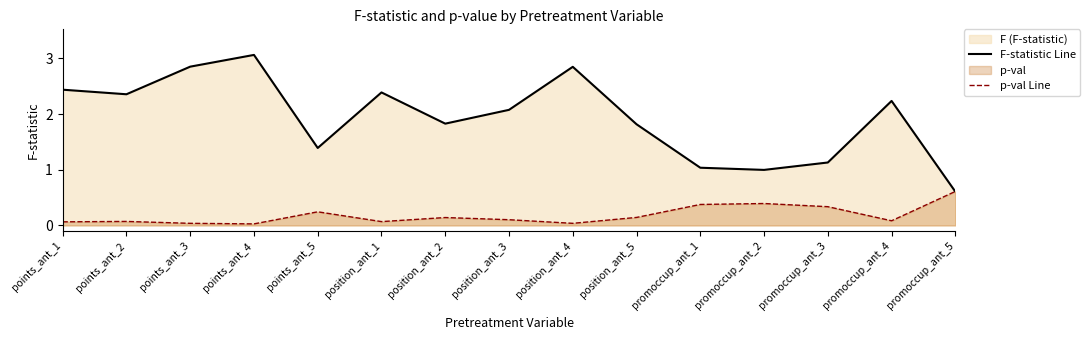

What is the average value of the F-statistic Line series?

1.9